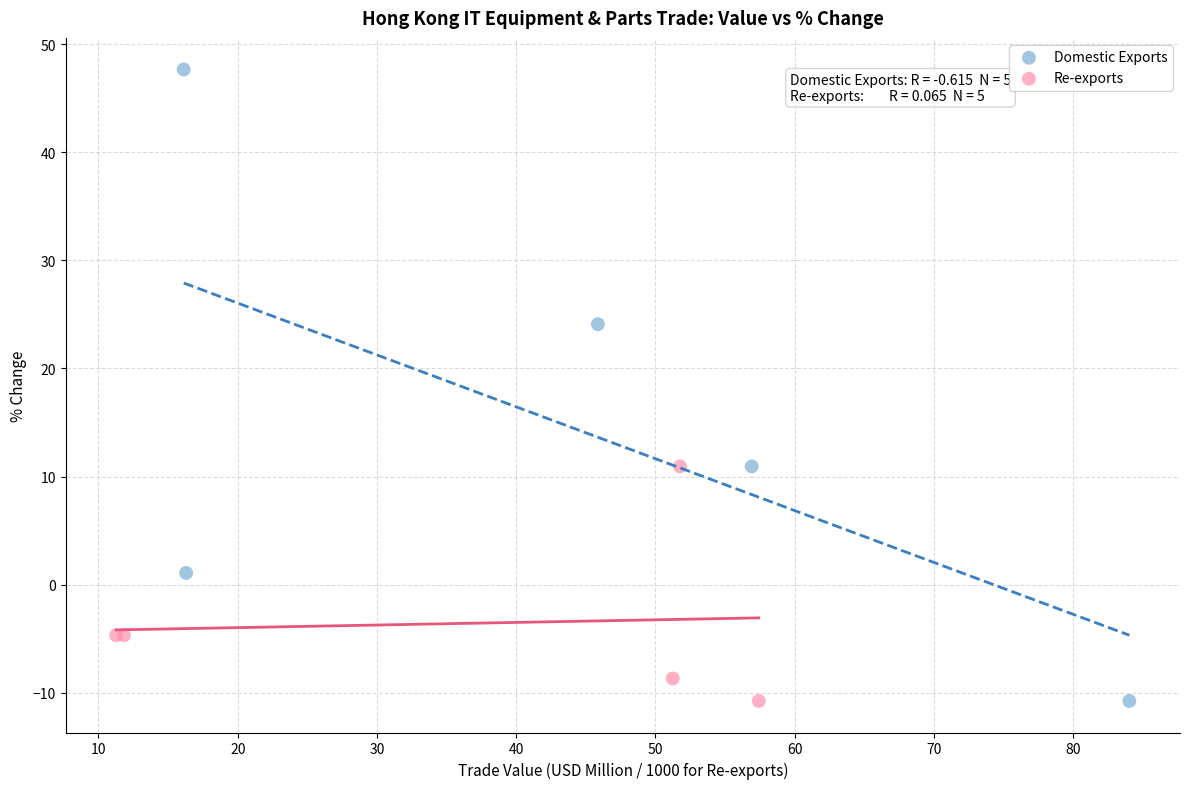

Which series has the largest Y range (max minus min)?

Domestic Exports